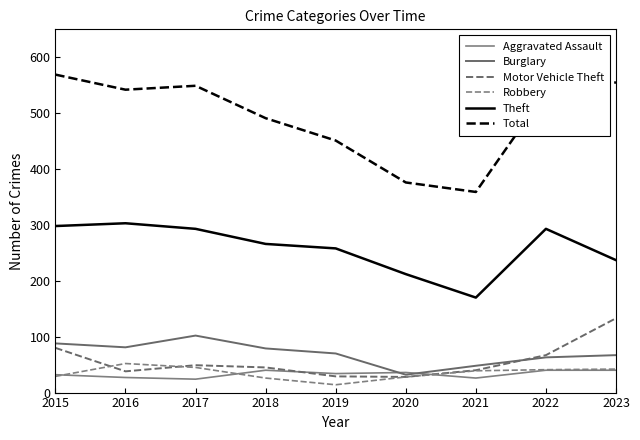

Reading left to right, list all the values displayed in this chart.

Aggravated Assault: 32	27	24	40	34	36	26	40	40
Burglary: 88	81	102	79	70	32	48	63	67
Motor Vehicle Theft: 80	38	49	45	29	28	40	67	133
Robbery: 29	52	45	26	14	28	39	41	42
Theft: 298	303	293	266	258	212	170	293	237
Total: 569	542	549	491	451	376	359	538	555